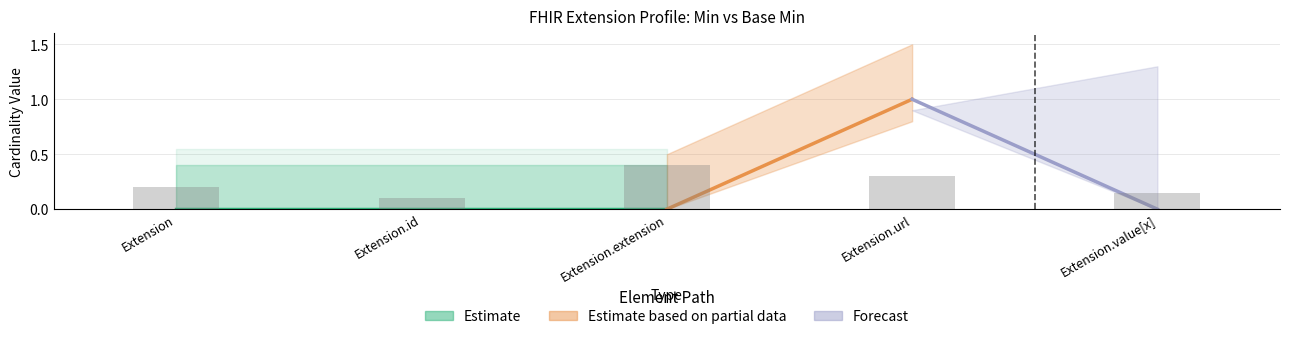

Where is the data nearest to the value 0?

Extension.id